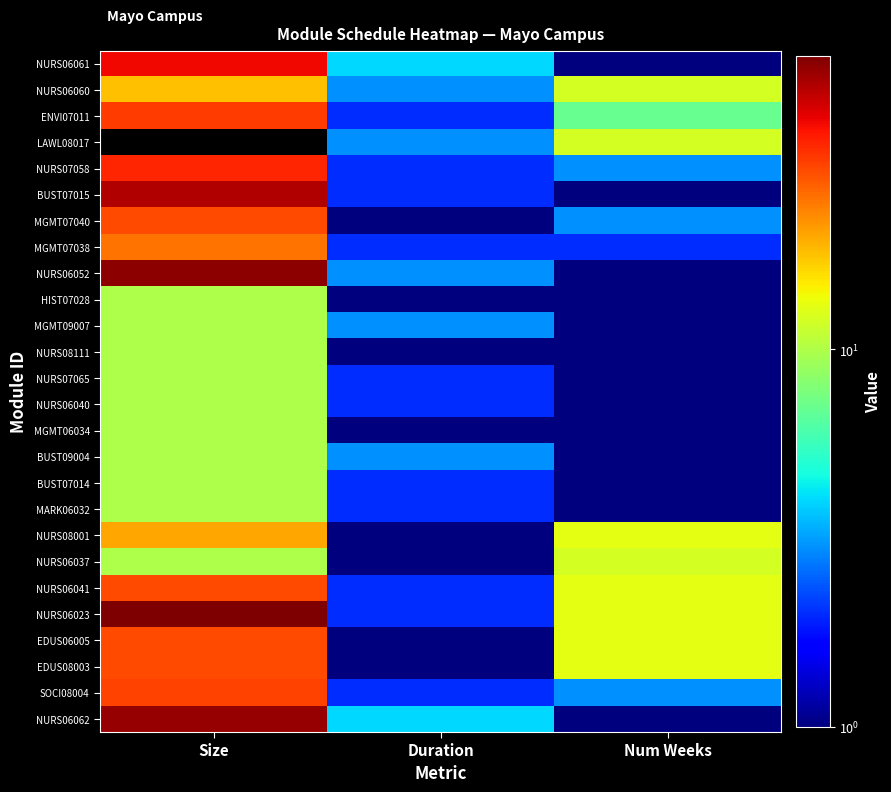

What is the greatest value displayed?

60